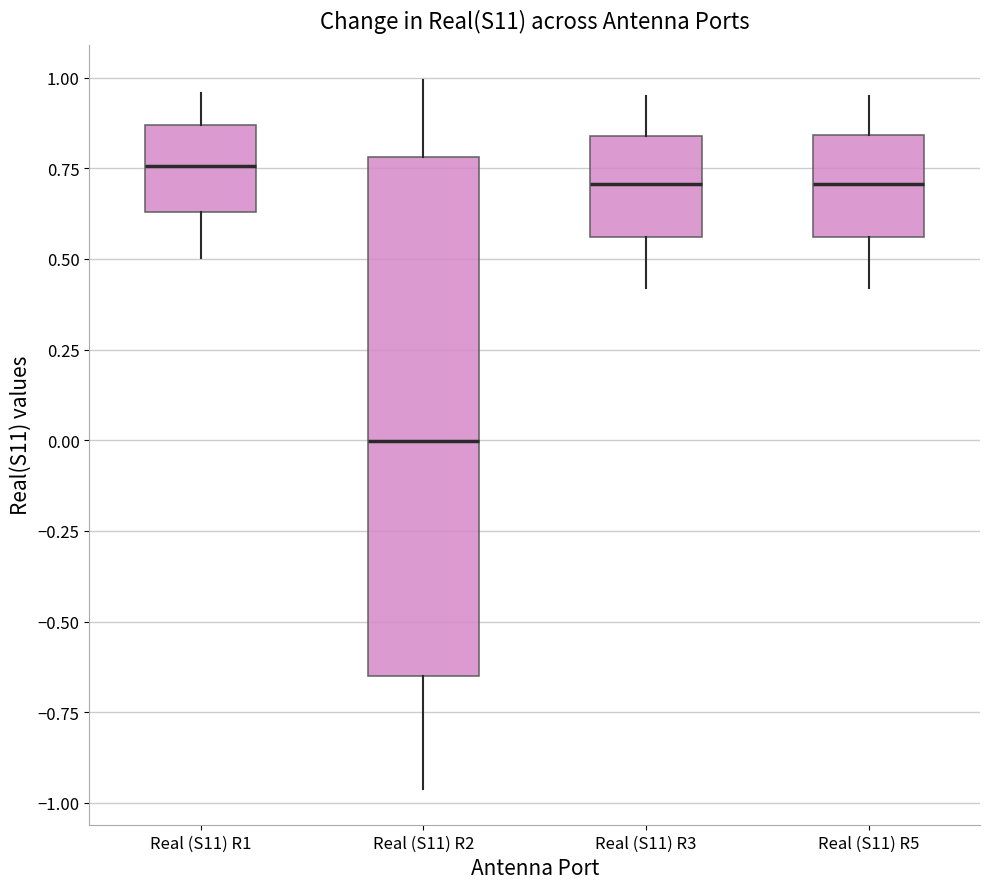

Where is the upper edge of the box for Real (S11) R1 on the y-axis? The values are not printed on the chart, so give them approximately, as read against the axis.

0.85